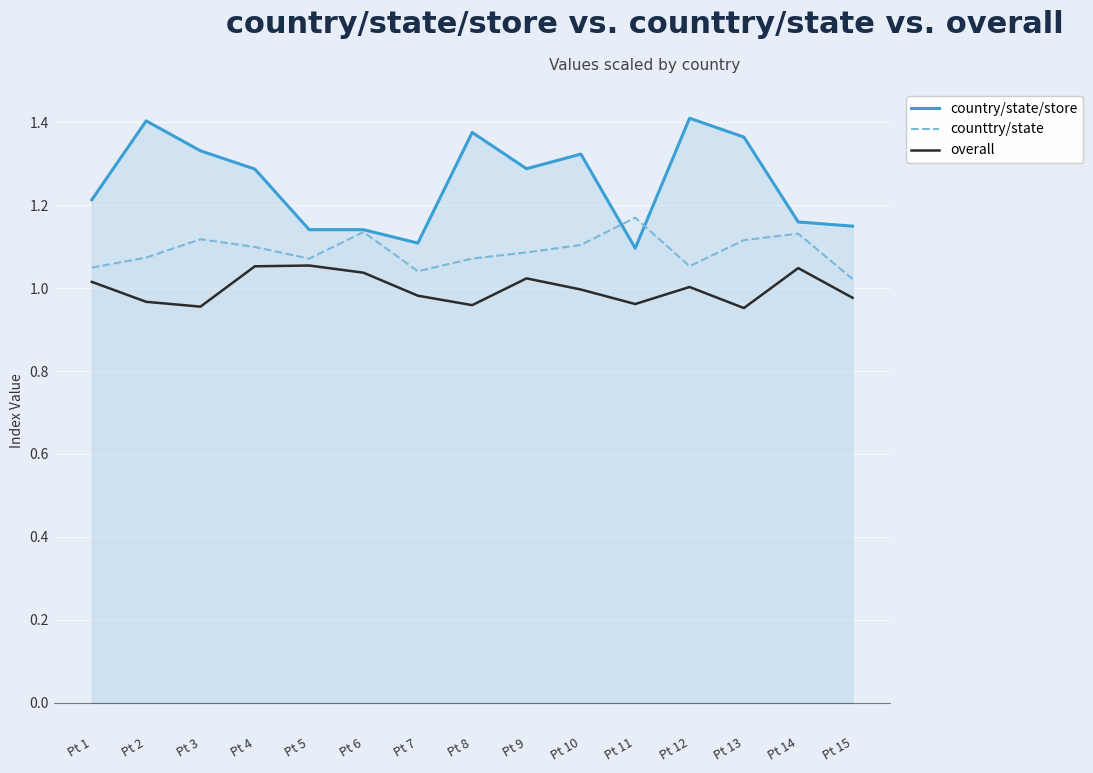

At which label does counttry/state reach its minimum?

Pt 15